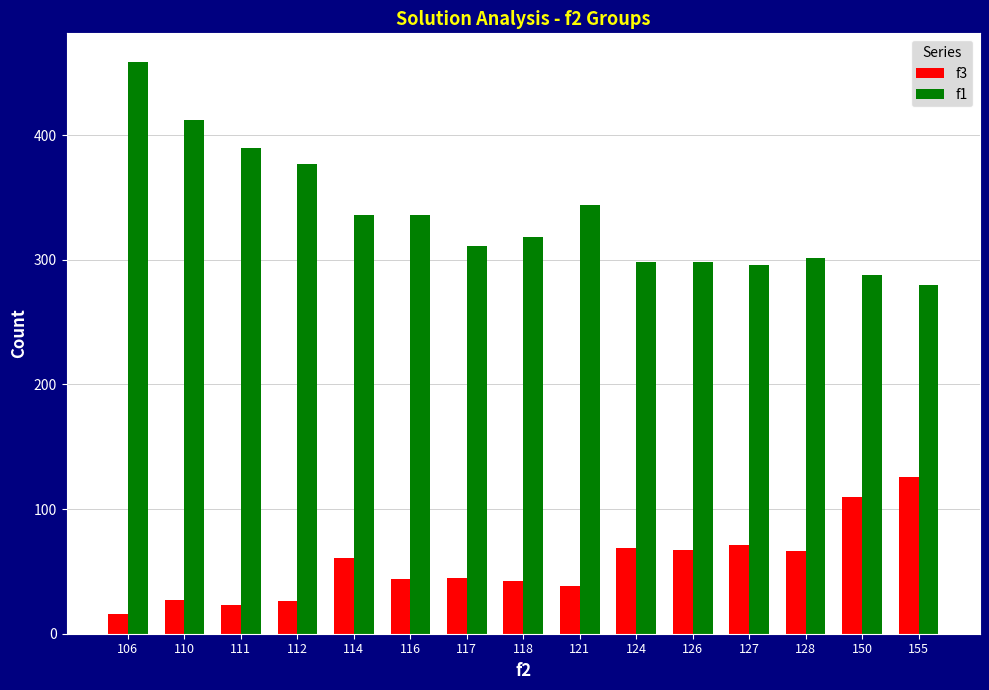

How many bars are there in each group?

2